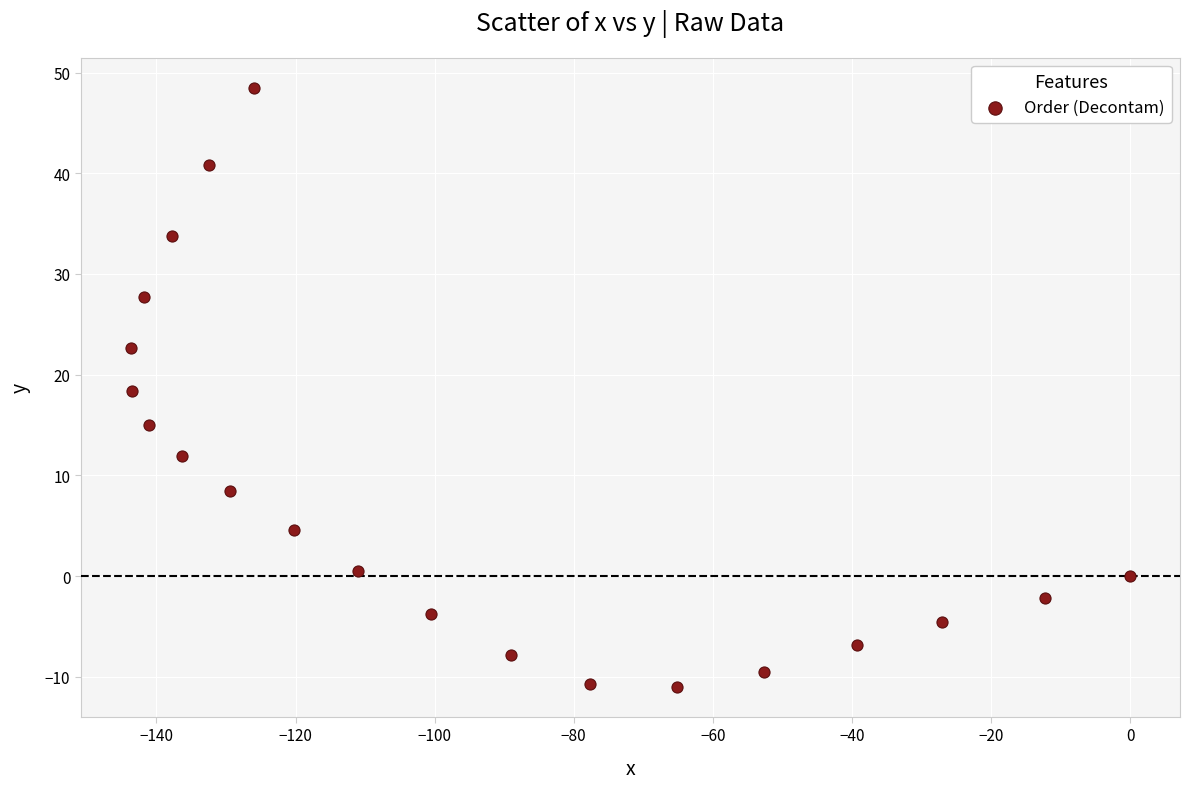

What is the range of Y values (max minus min)?

59.5